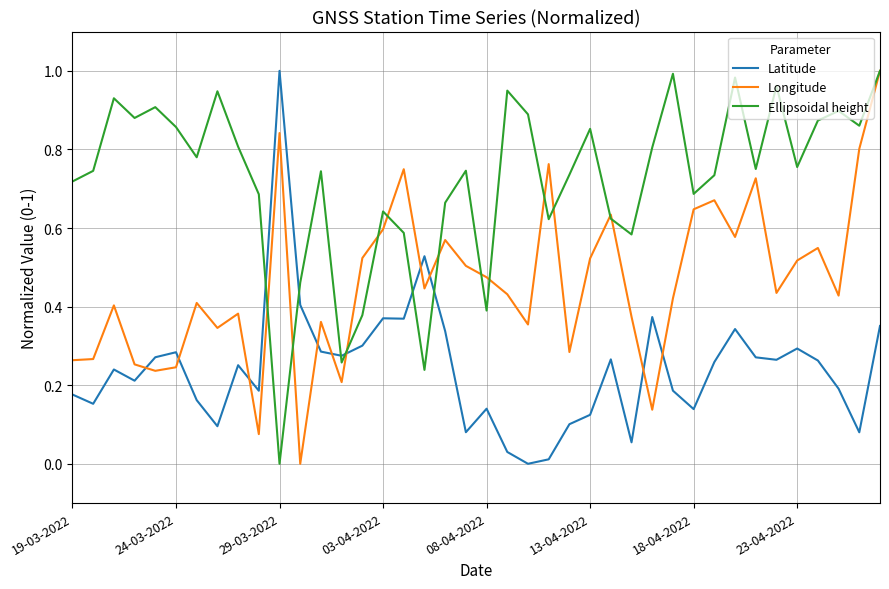

True or false: Longitude and Ellipsoidal height intersect in this chart.

True